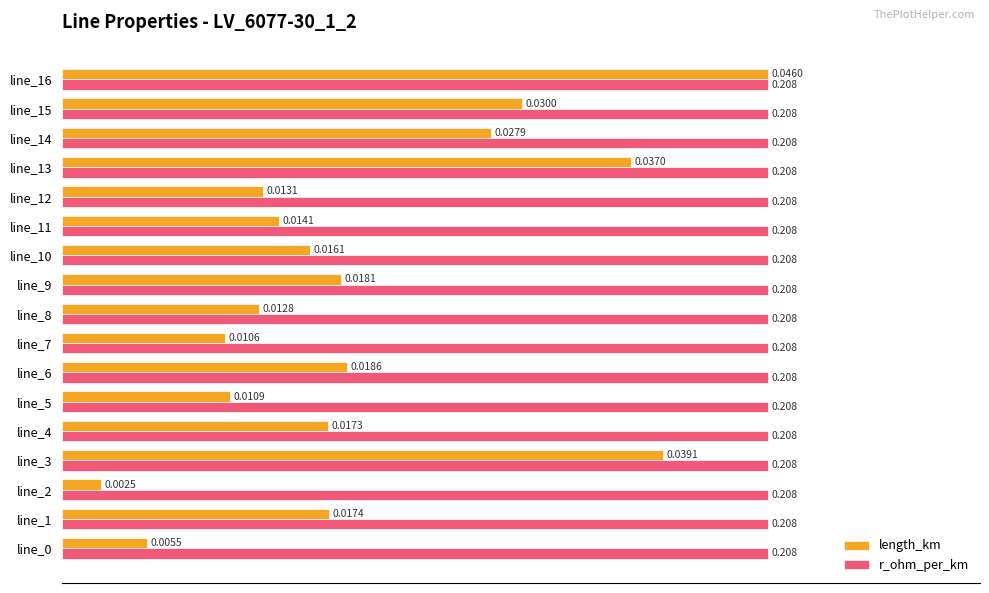

What are all the series names shown in the legend?

length_km, r_ohm_per_km